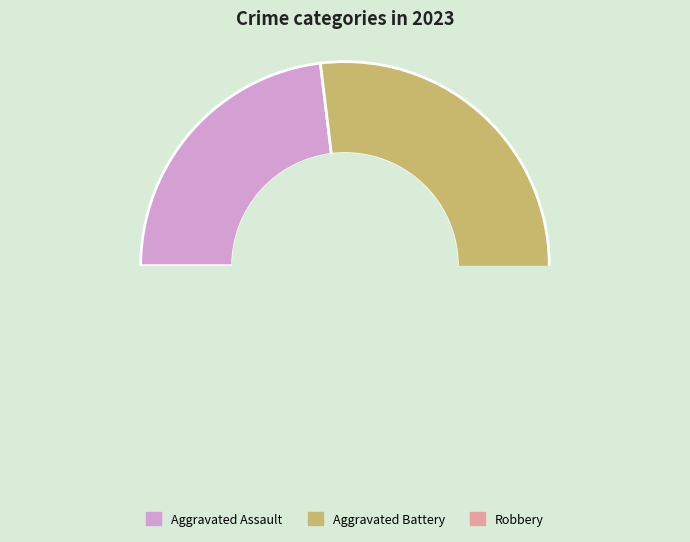

True or false: Criminal Sexual Assault accounts for 9% of the total.

False